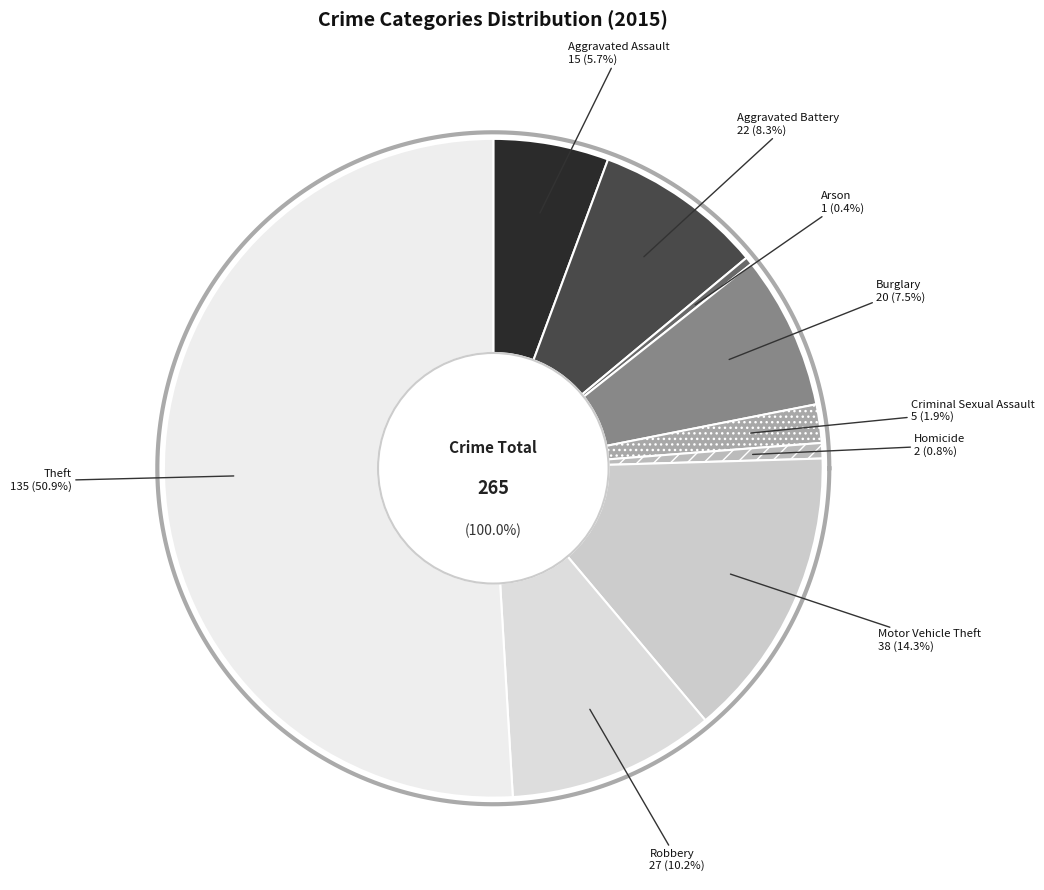

To the nearest percent, what is the difference between the Aggravated Assault and Arson slice percentages?

5%